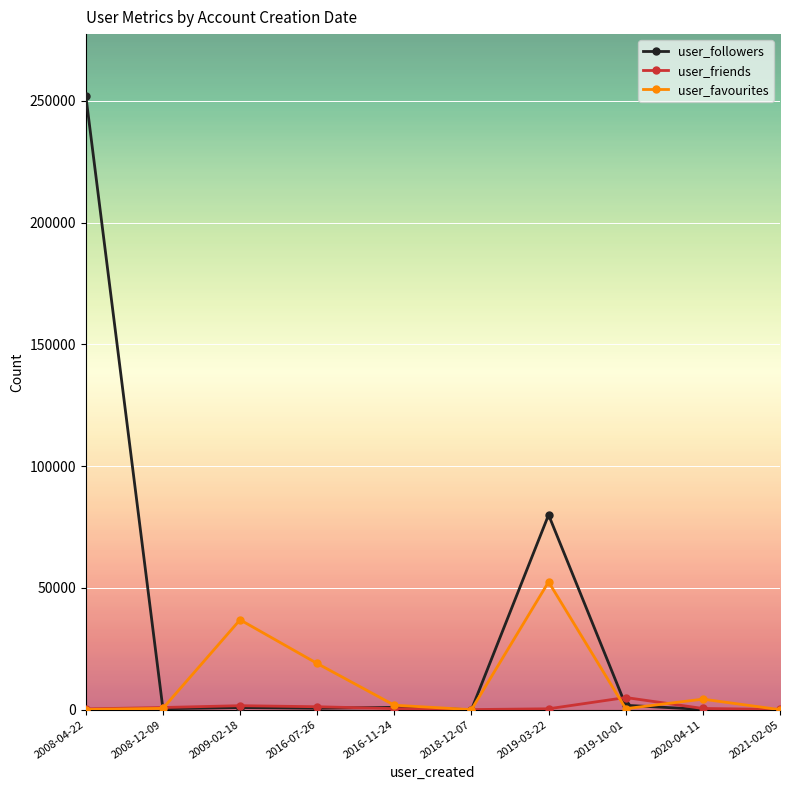

At how many categories does at least one series exceed 182725?

1